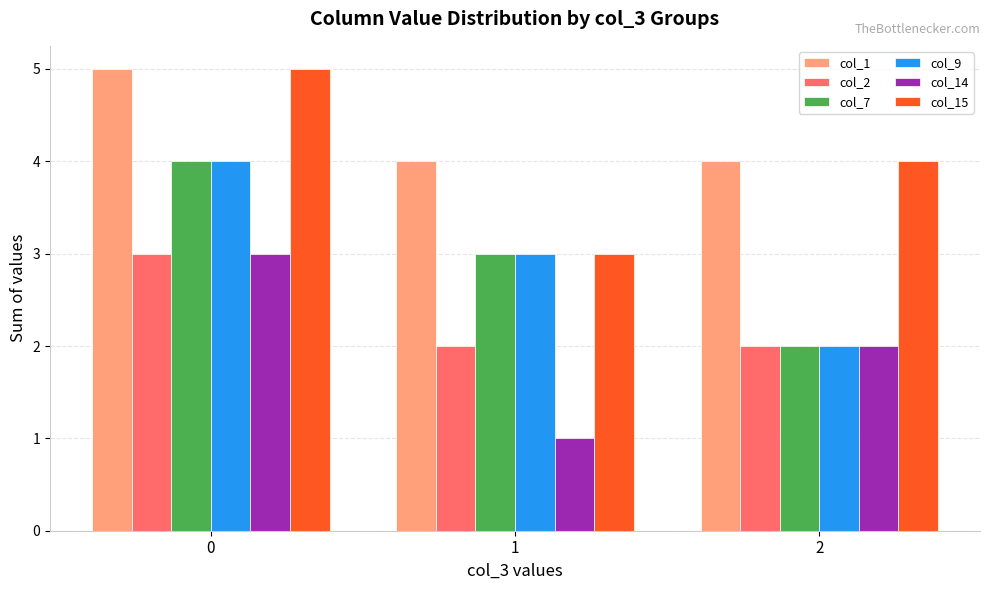

Read the col_1 value at 2.

4